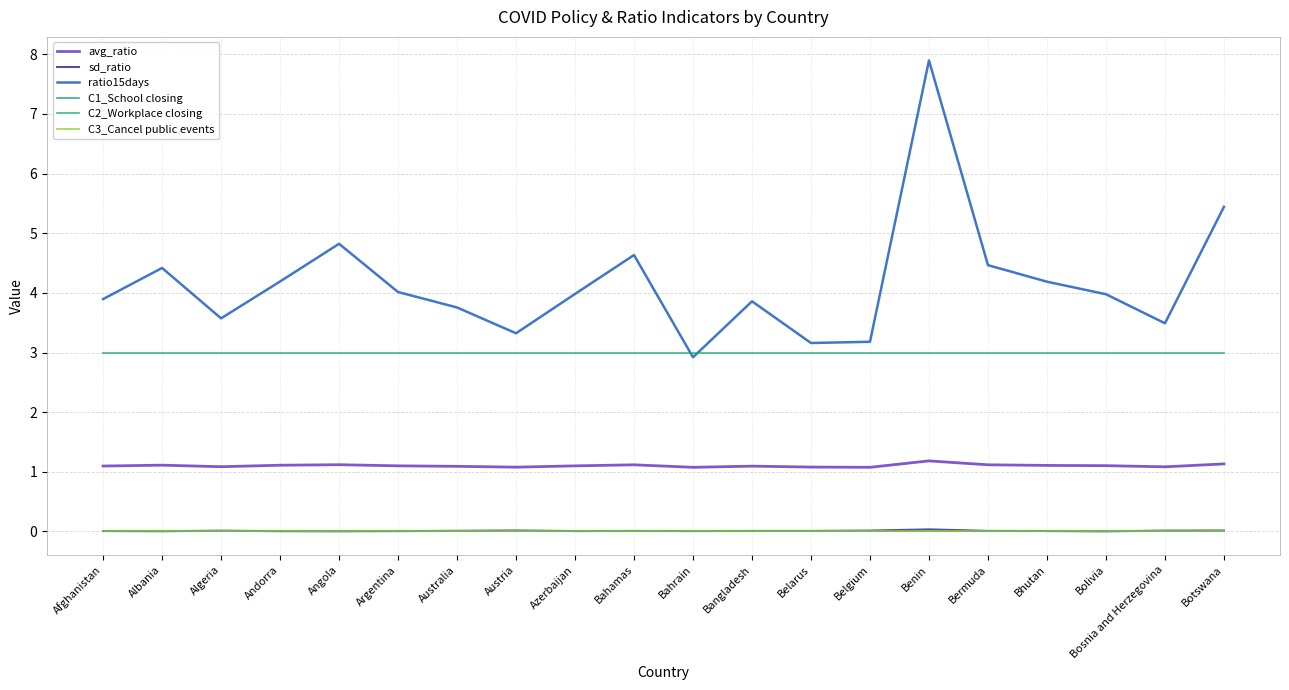

Is the value of sd_ratio at Benin greater than the value of C2_Workplace closing at Bhutan?

No